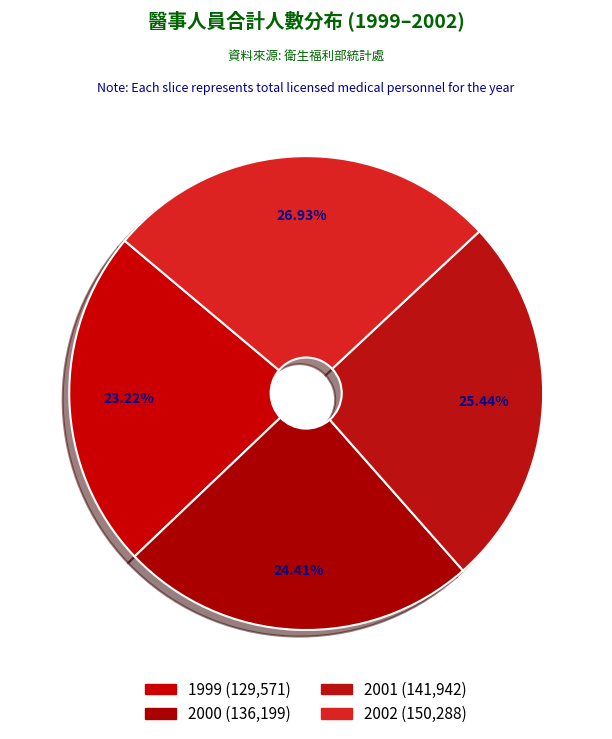

Rank the categories by value from lowest to highest.

1999, 2000, 2001, 2002